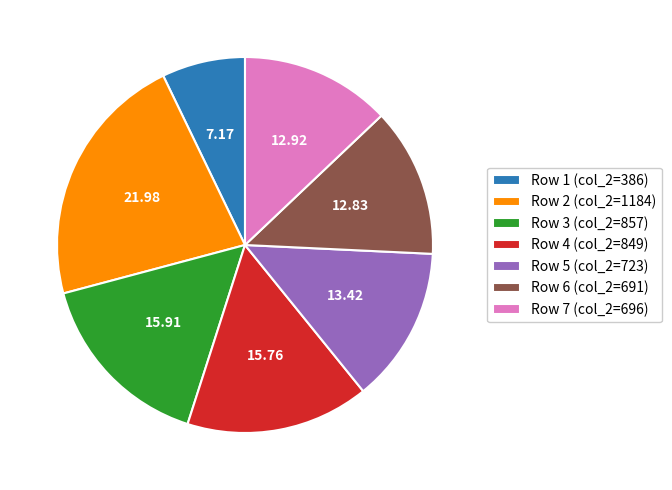

Does any single category account for the majority?

No